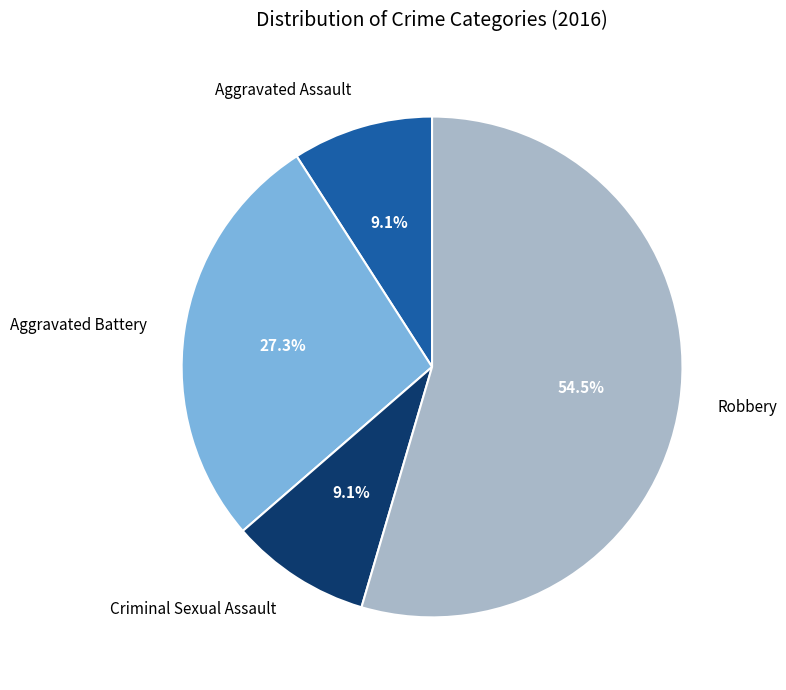

What is the total percentage of Aggravated Assault and Criminal Sexual Assault?

18.2%